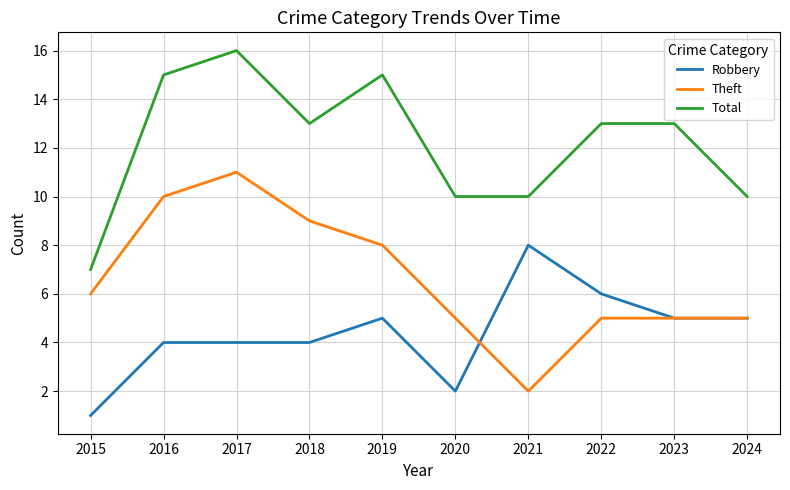

What is the total value across all series at 2021?

20